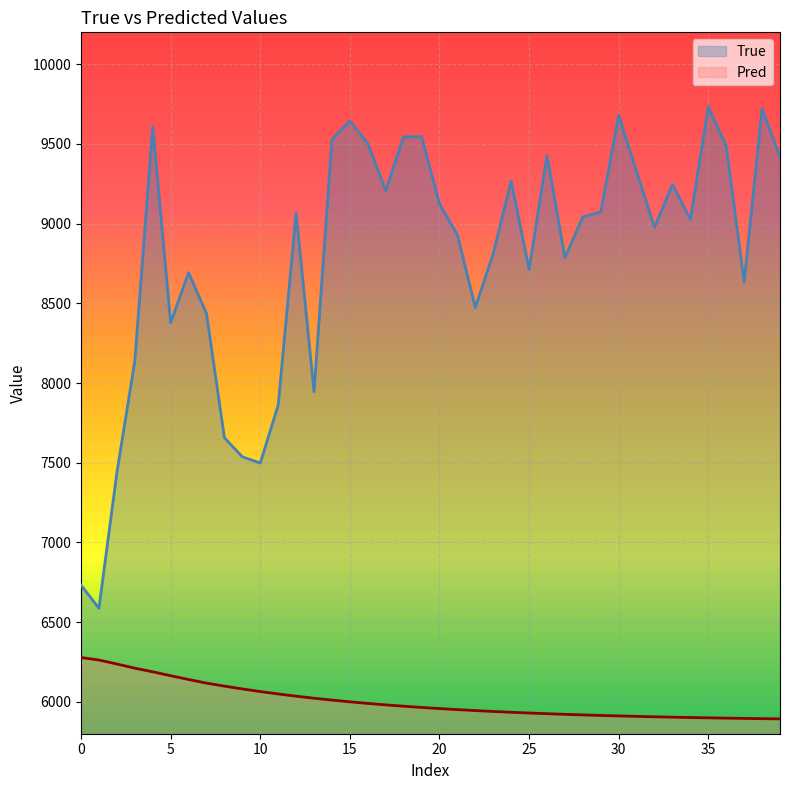

Is it true that True equals 3271.2 at 20?

False